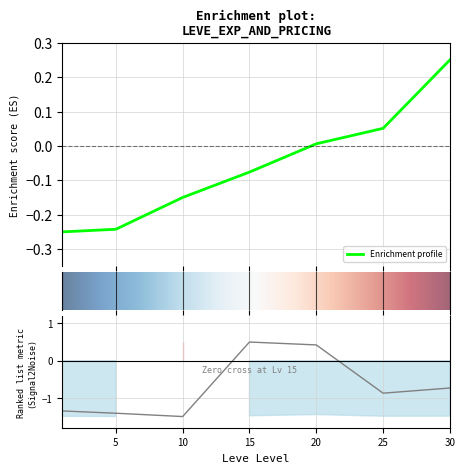

Reading left to right, list all the values displayed in this chart.

Leve EXP: -0.2	-0.2	-0.1	-0.1	0.0	0.1	0.2
currentAveragePriceHQ: -1.4	-1.4	-1.5	0.5	0.4	-0.9	-0.7